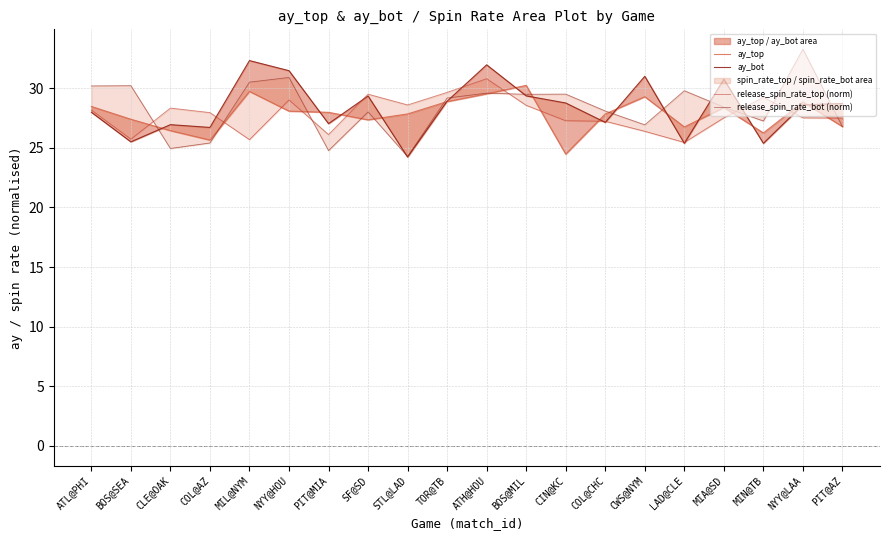

Rank the series by their maximum value, from lowest to highest.

ay_top, release_spin_rate_top (norm), ay_bot, release_spin_rate_bot (norm)